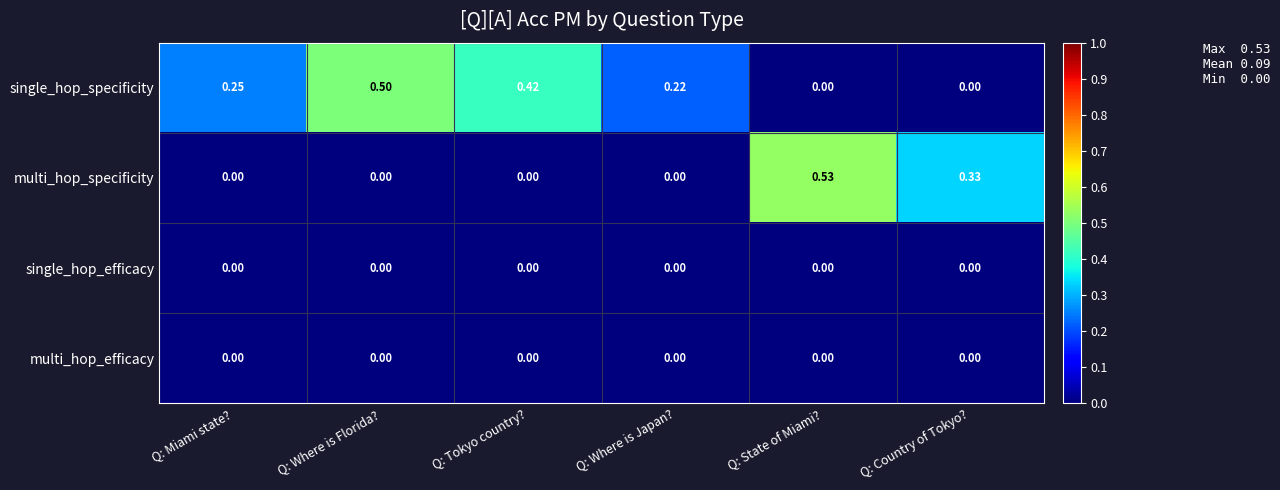

Which series has the largest range (max minus min)?

multi_hop_specificity